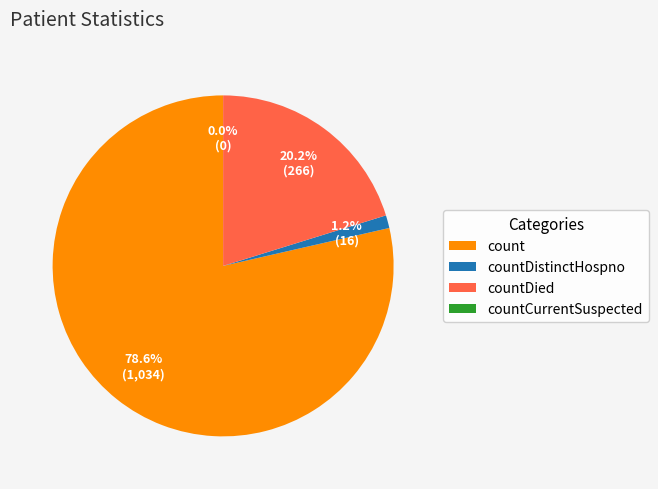

Combined, what portion of the pie is countCurrentSuspected and count?

78.6%